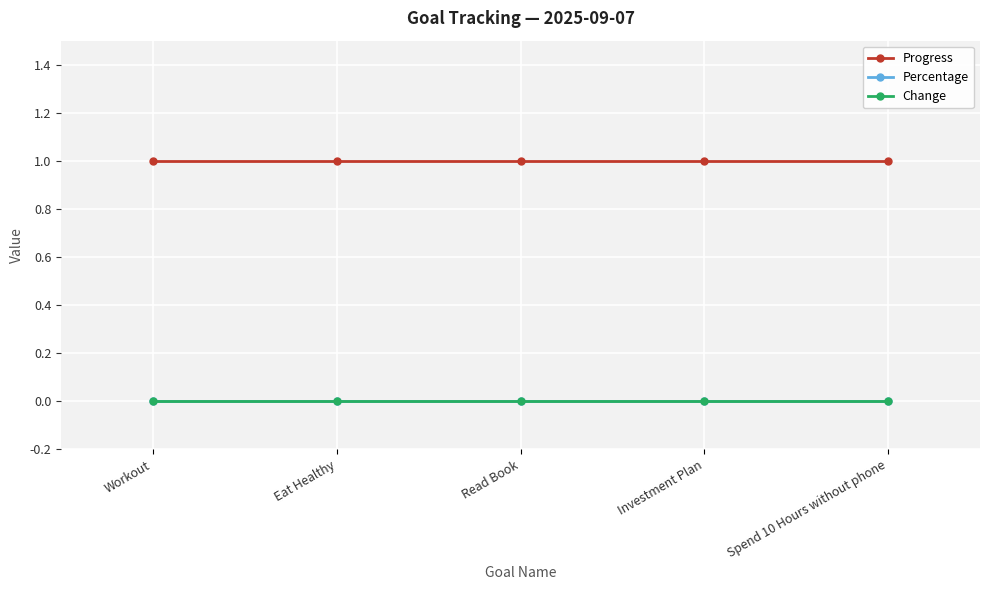

What are all the series names shown in the legend?

Progress, Percentage, Change